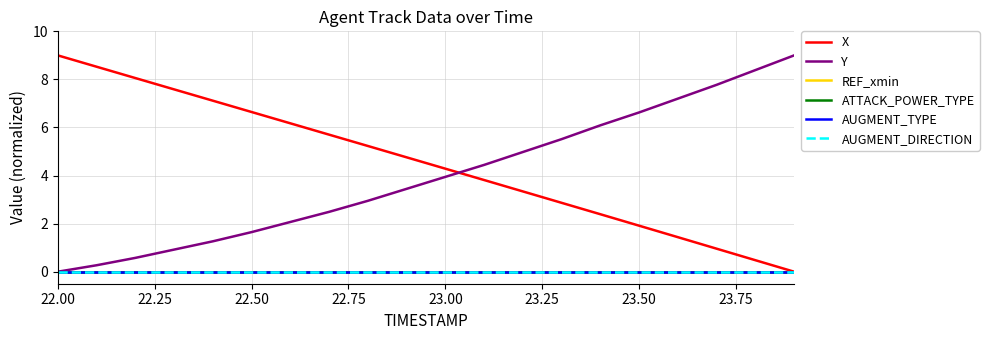

Does the chart have visible grid lines?

Yes